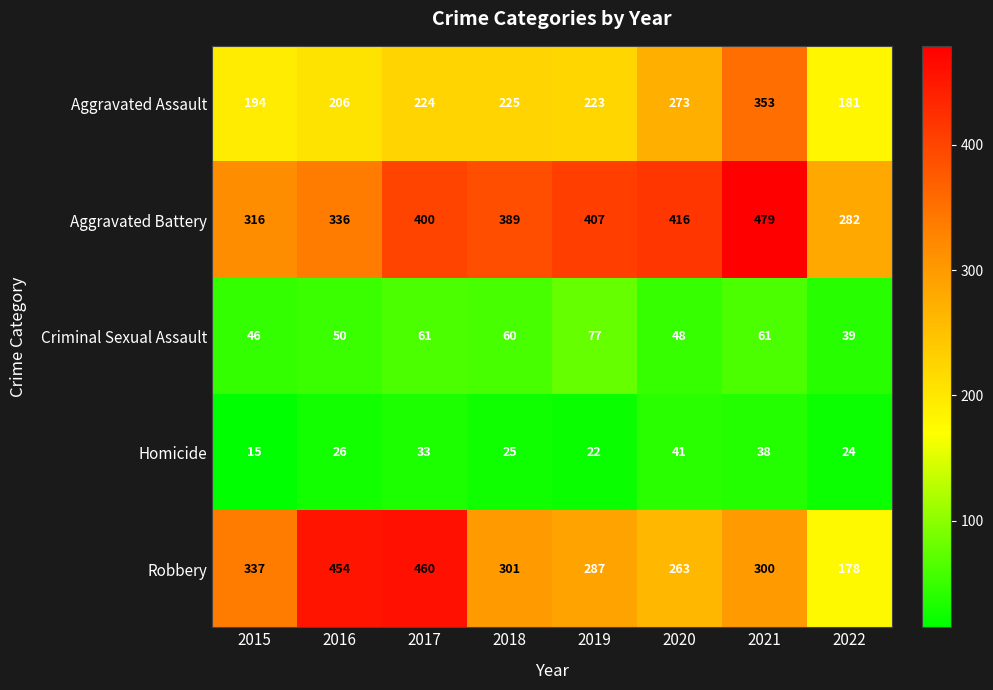

How many data points in Aggravated Battery are less than 400?

4